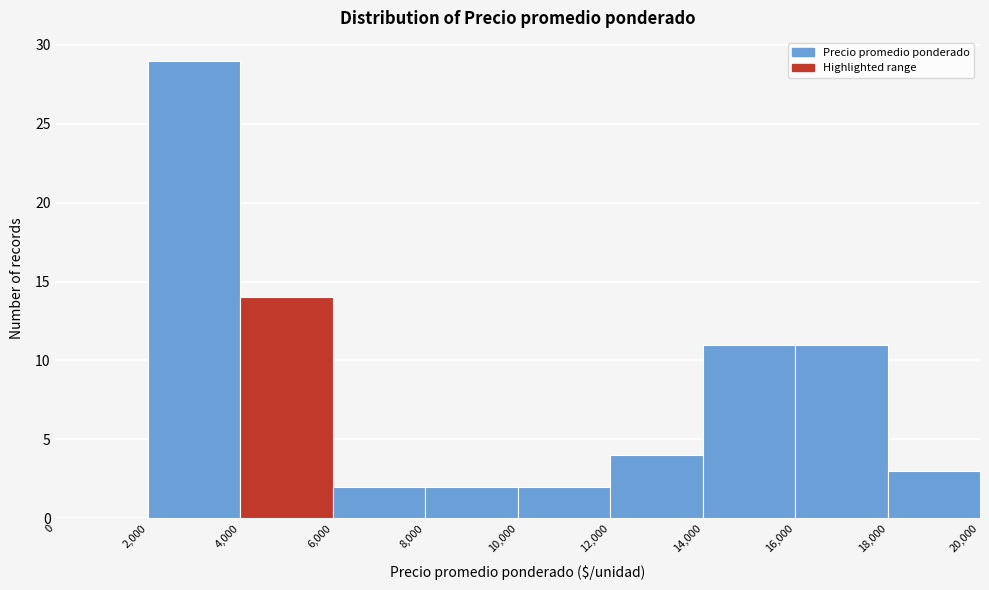

Reading left to right, list every bar in this chart as the range it spans on the x-axis followed by its height. The values are not printed on the chart, so give them approximately, as read against the axis.

0 to 2,000: 0
2,000 to 4,000: 29
4,000 to 6,000: 14
6,000 to 8,000: 2
8,000 to 10,000: 2
10,000 to 12,000: 2
12,000 to 14,000: 4
14,000 to 16,000: 11
16,000 to 18,000: 11
18,000 to 20,000: 3